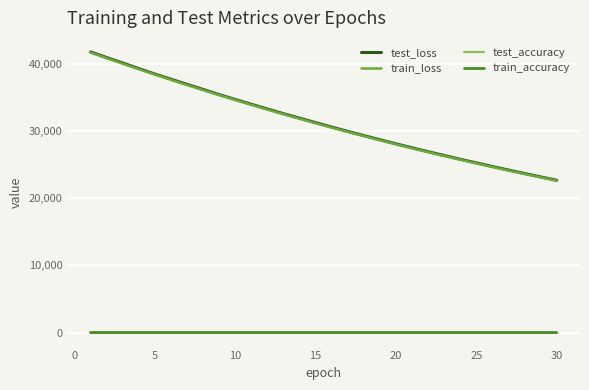

What is the highest value of the train_loss series?

41653.9